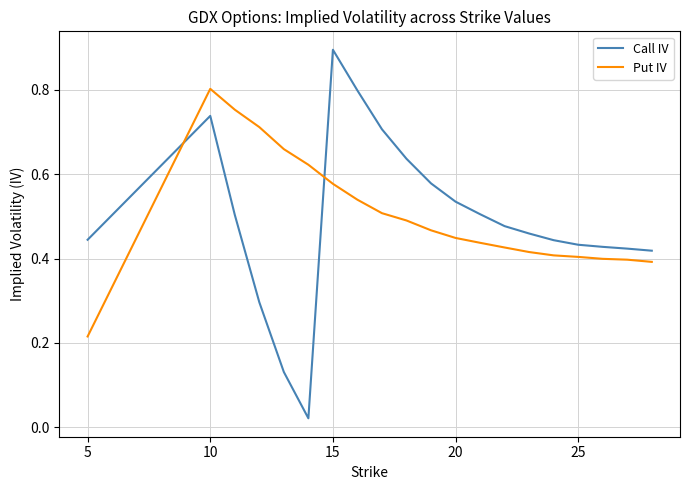

Which series has the widest spread of values?

Call IV